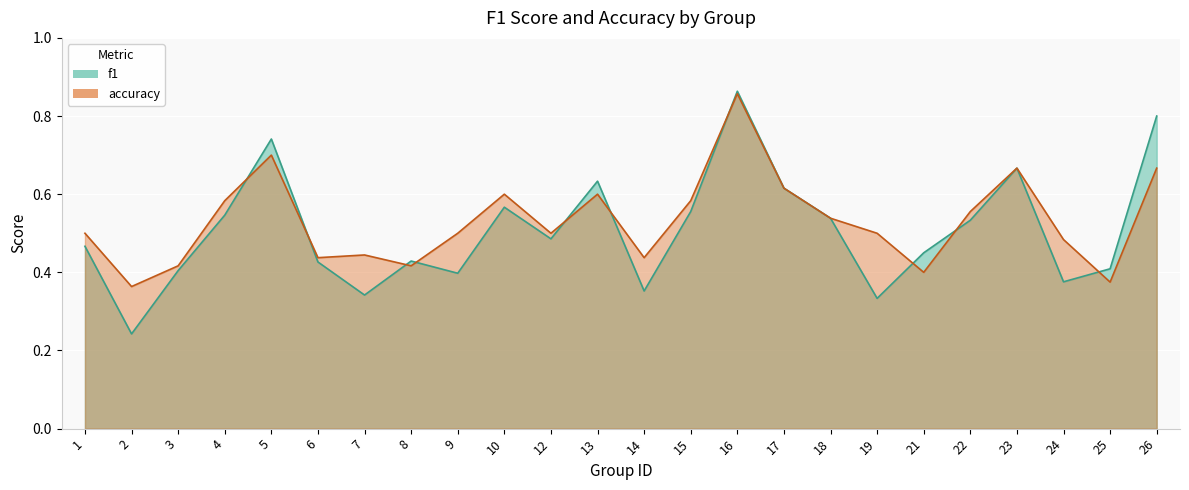

What are all the series names shown in the legend?

f1, accuracy